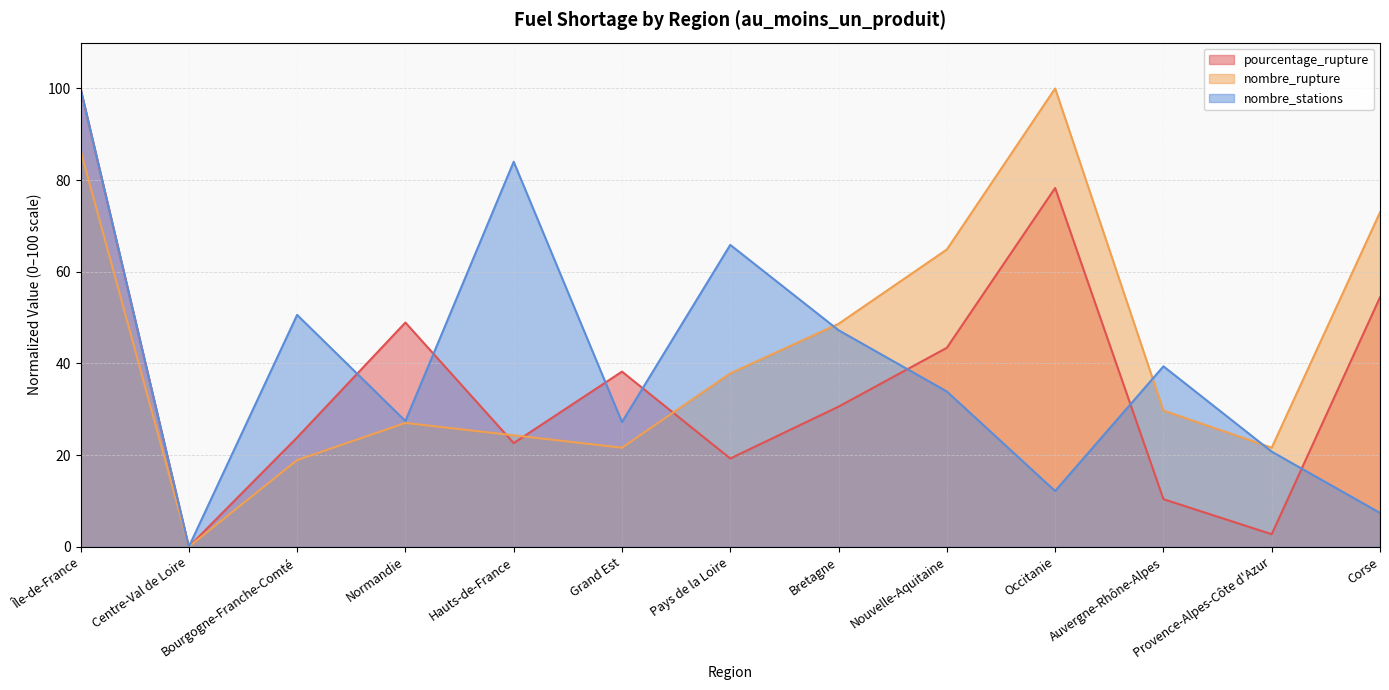

Reading left to right, what are all the values shown in this chart?

pourcentage_rupture: 100.0	0.0	23.9	48.9	22.6	38.2	19.3	30.6	43.4	78.3	10.4	2.8	54.4
nombre_rupture: 86.5	0.0	18.9	27.0	24.3	21.6	37.8	48.6	64.9	100.0	29.7	21.6	73.0
nombre_stations: 100.0	0.0	50.6	27.4	84.0	27.2	65.9	47.3	33.9	12.2	39.4	20.8	7.4